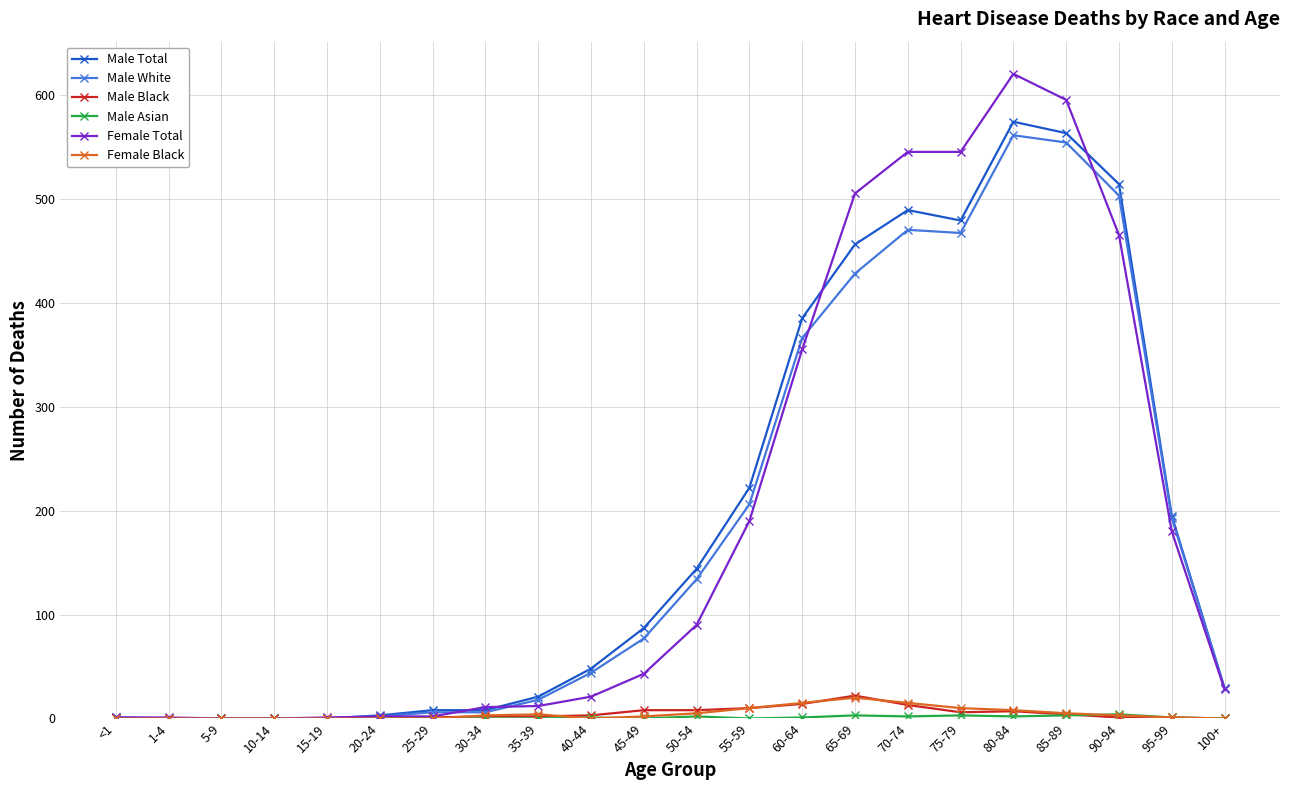

True or false: Female Total has a value of 21 at 40-44.

True